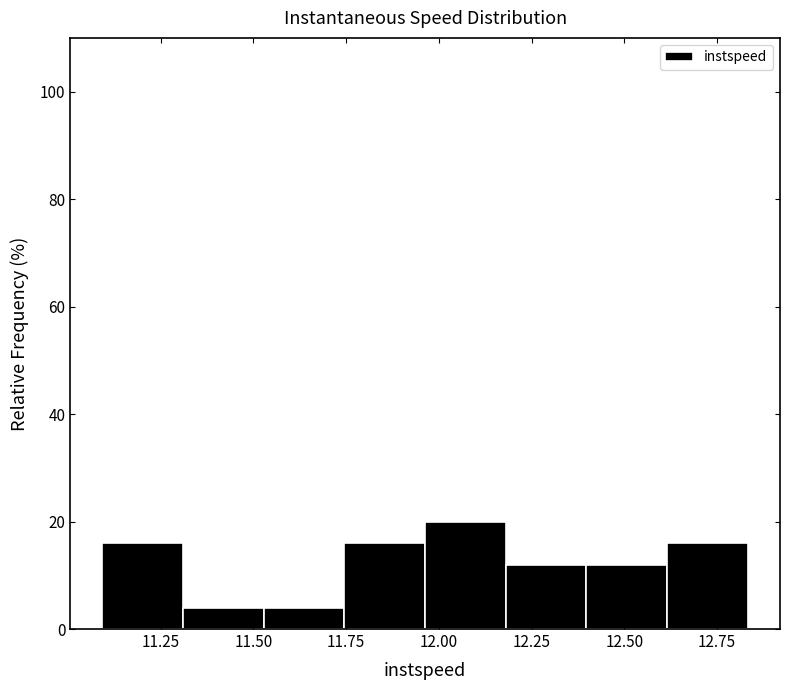

What is the height of the bar covering 11.55 to 11.75 on the x-axis? Neither the bar edges nor the heights are printed on the chart, so give them approximately, as read against the axes.

4